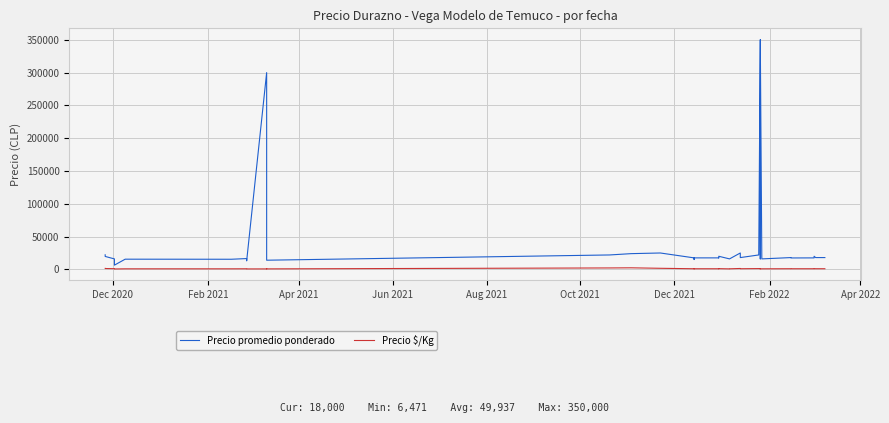

What are all the series names shown in the legend?

Precio promedio ponderado, Precio $/Kg